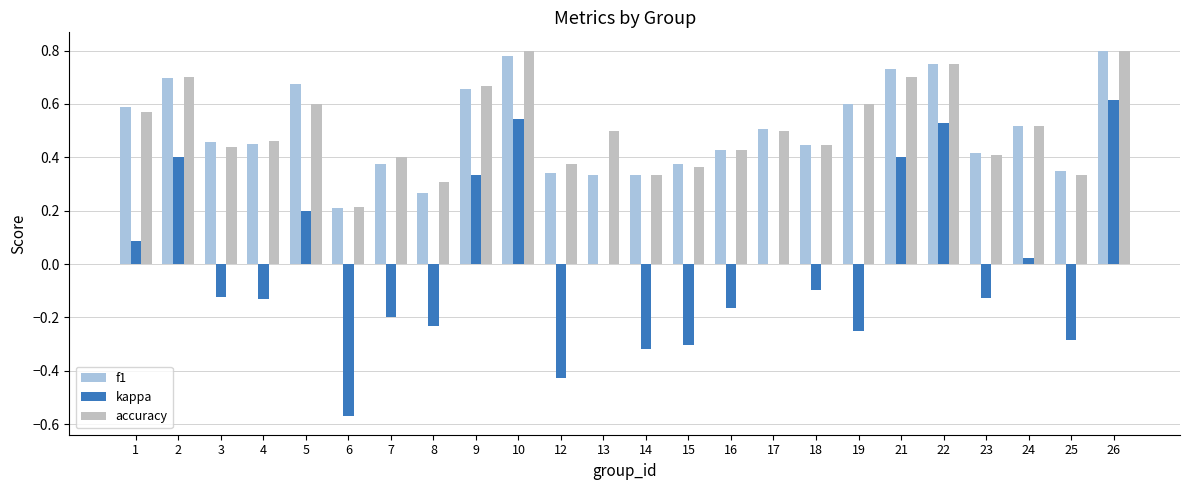

What is the sum of all f1 values?

12.1